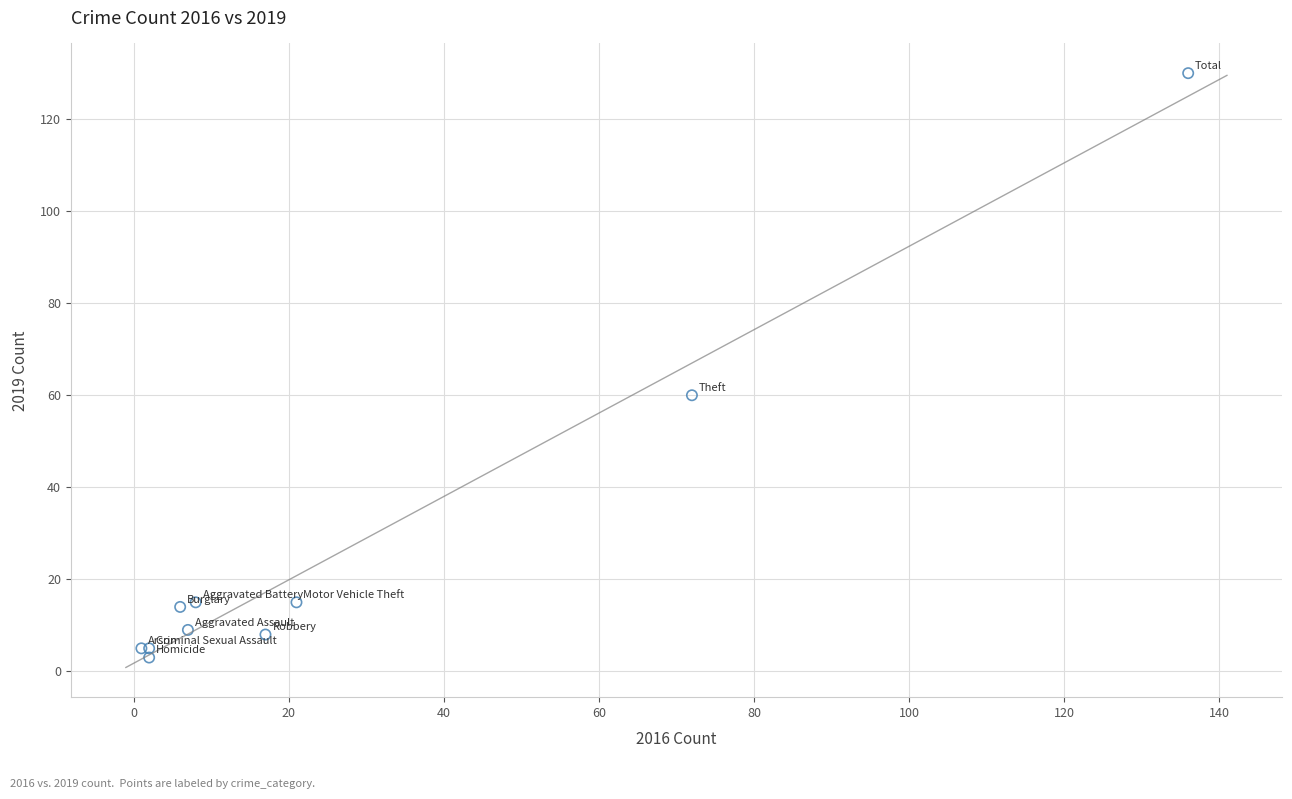

What Y value in the scatter plot is closest to 66?

60